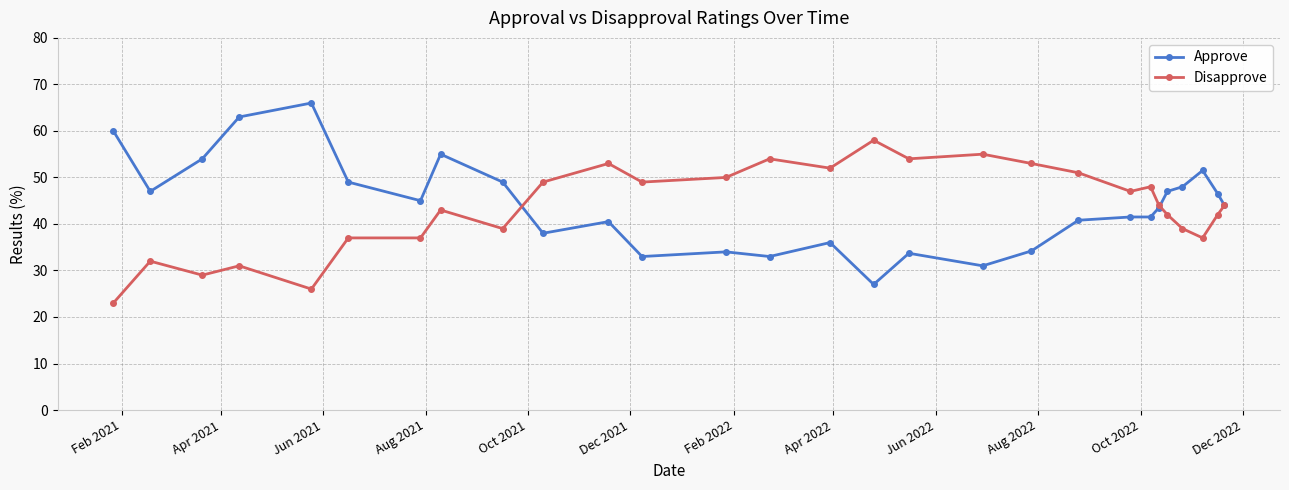

What is the highest value of the Approve series?

66.0